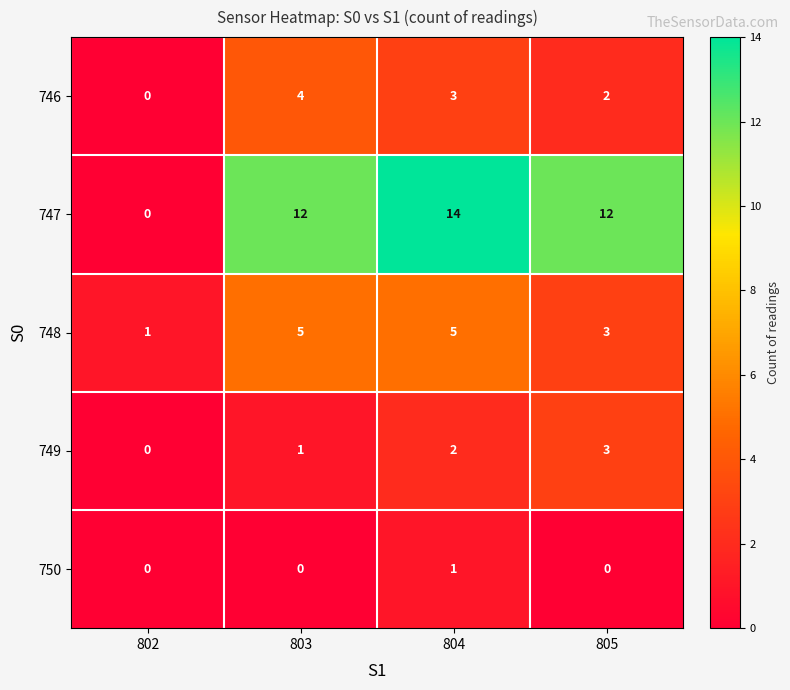

Which series has the largest total across all categories?

747